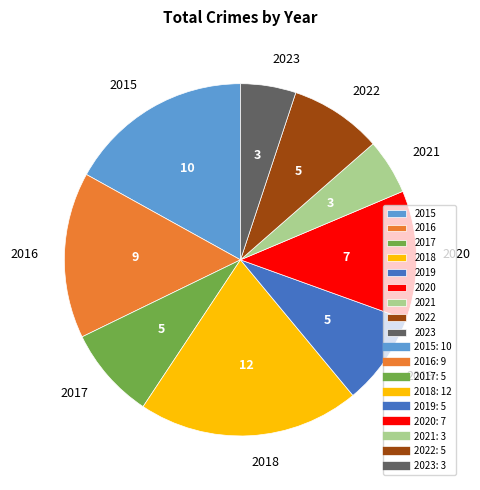

Does 2018 represent more than half of the total?

No